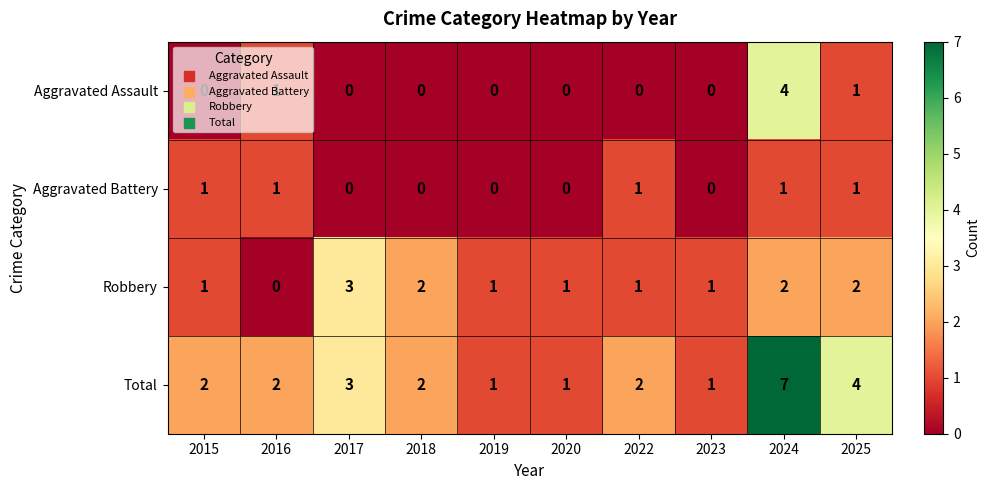

Which series has the largest range (max minus min)?

Total